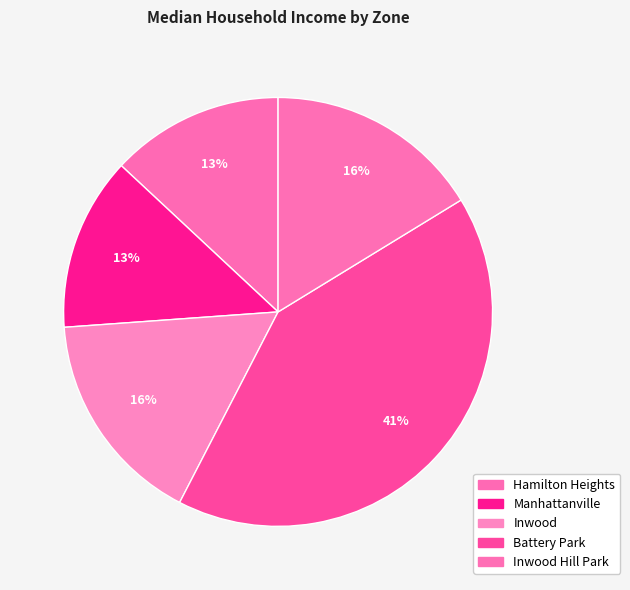

Which has a higher value, Battery Park or Inwood?

Battery Park